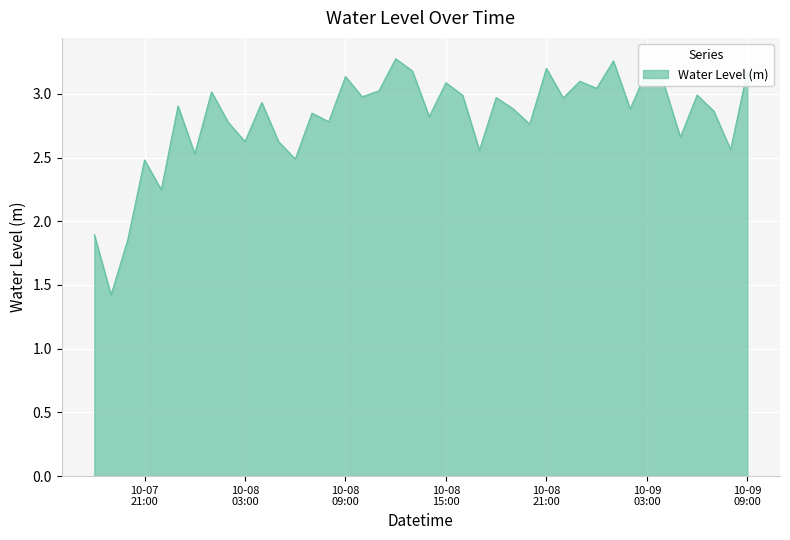

How many interior local valleys (lower than both neighbors) does the data have?

15